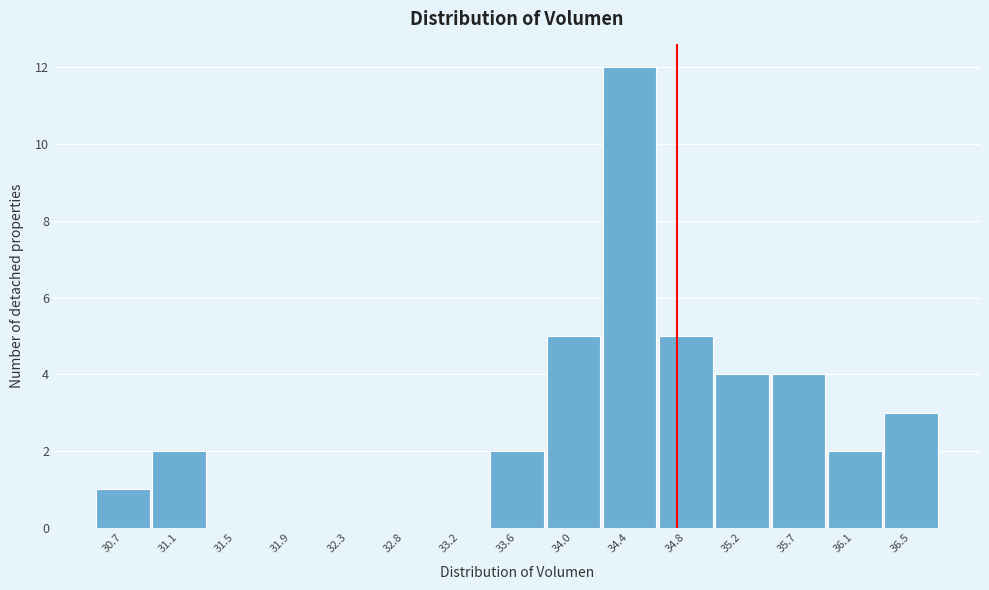

Reading left to right, transcribe all the data shown in this chart.

30.7=1	31.1=2	31.5=0	31.9=0	32.3=0	32.8=0	33.2=0	33.6=2	34.0=5	34.4=12	34.8=5	35.2=4	35.7=4	36.1=2	36.5=3